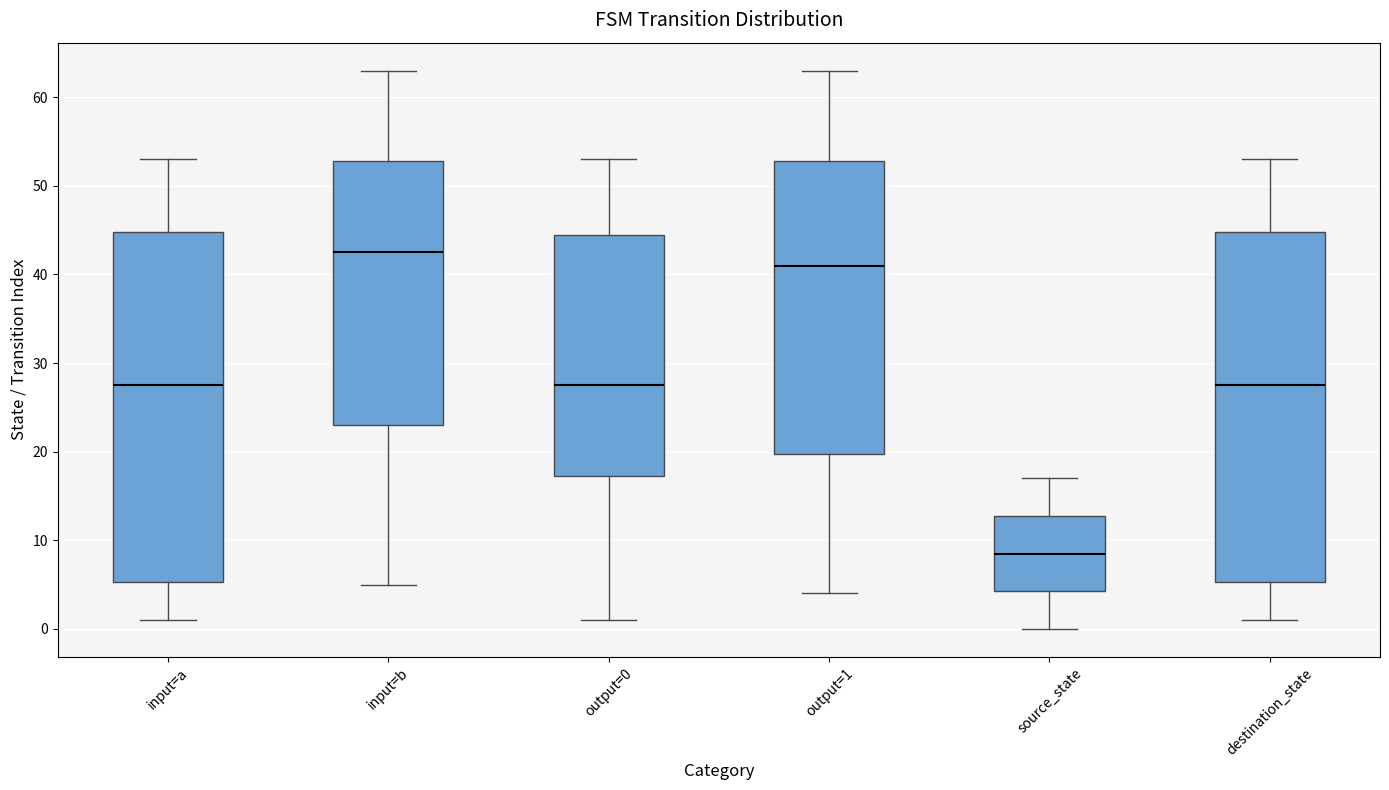

Reading left to right, read every box against the y-axis: the position of its median line, the range the box covers, and the ends of its whiskers. The values are not printed on the chart, so give them approximately, as read against the axis.

input=a: median 28, box 5 to 45, whiskers 1 to 53
input=b: median 43, box 23 to 53, whiskers 5 to 63
output=0: median 28, box 17 to 45, whiskers 1 to 53
output=1: median 41, box 20 to 53, whiskers 4 to 63
source_state: median 9, box 4 to 13, whiskers 0 to 17
destination_state: median 28, box 5 to 45, whiskers 1 to 53